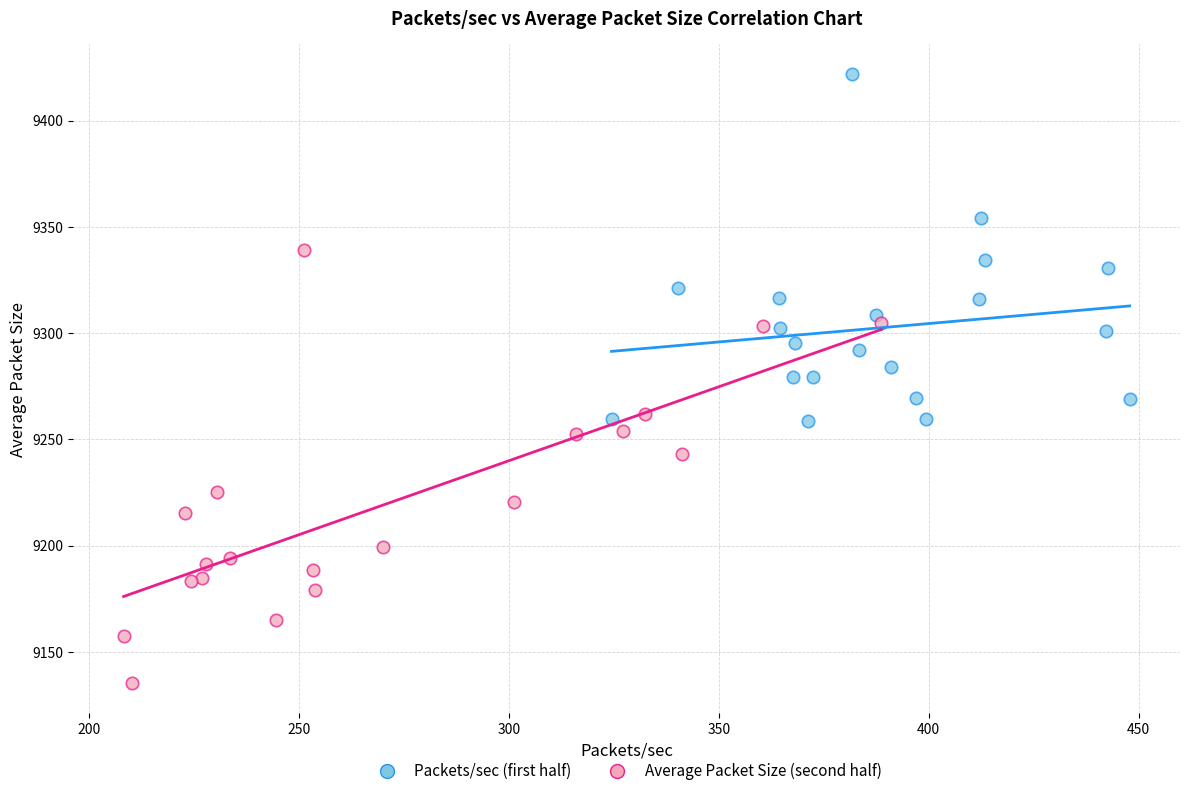

Which series contains the lowest Y value?

Average Packet Size (second half)